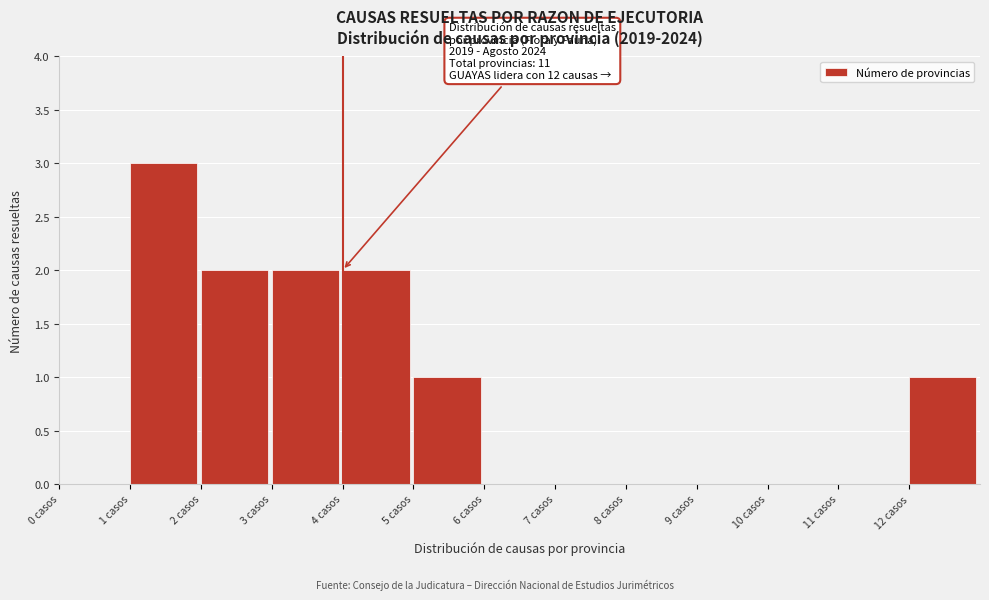

Which range on the x-axis has the tallest bar?

1 to 2